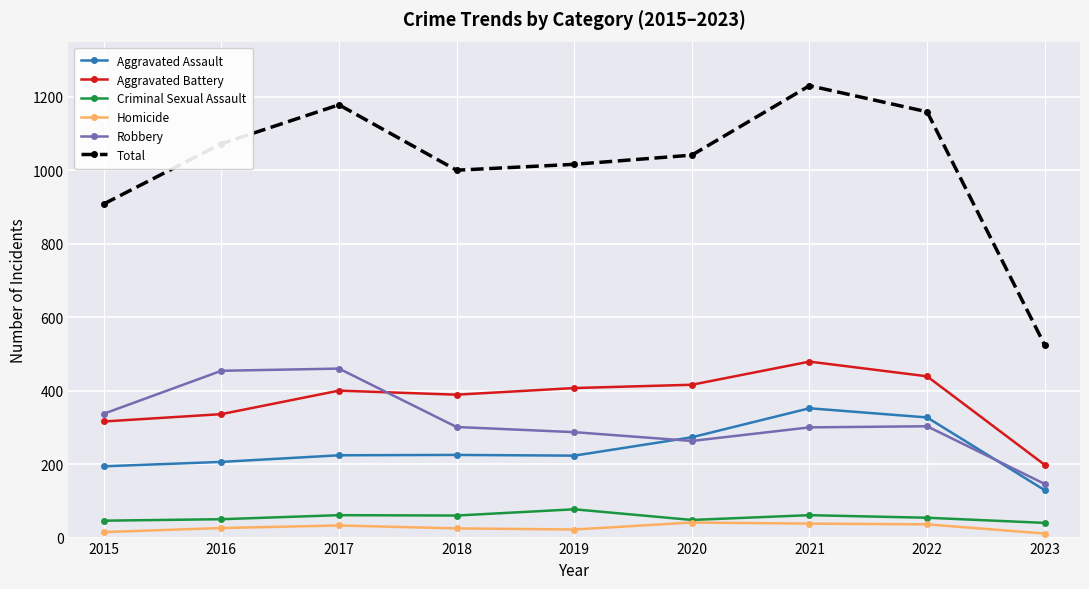

Which category has the highest value in the Criminal Sexual Assault series?

2019